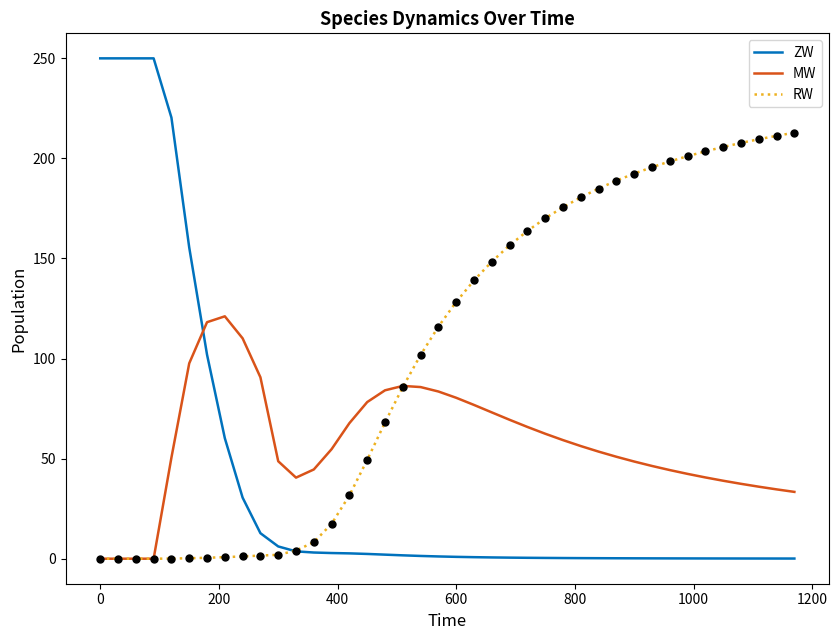

What is the highest value of the MW series?

121.1